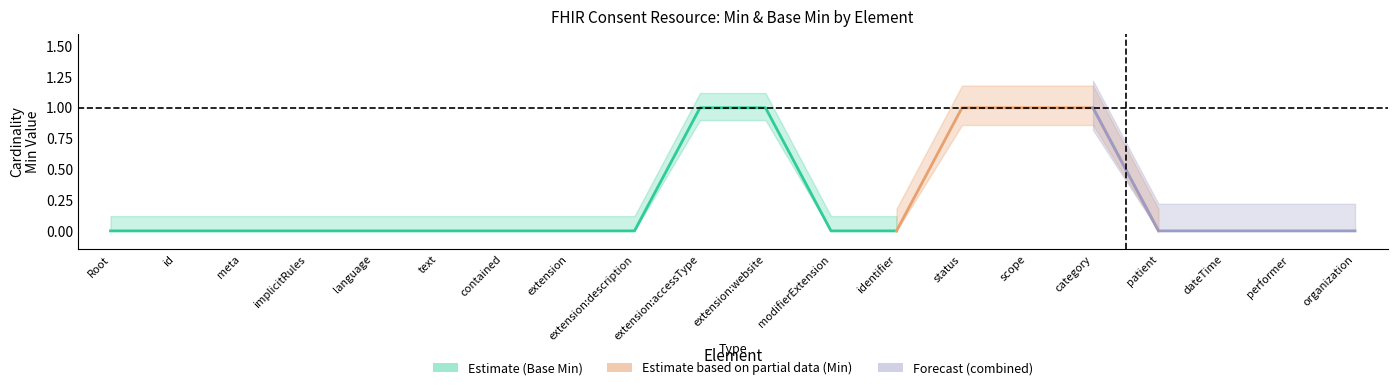

How many interior local valleys does the Min Estimate series have?

1